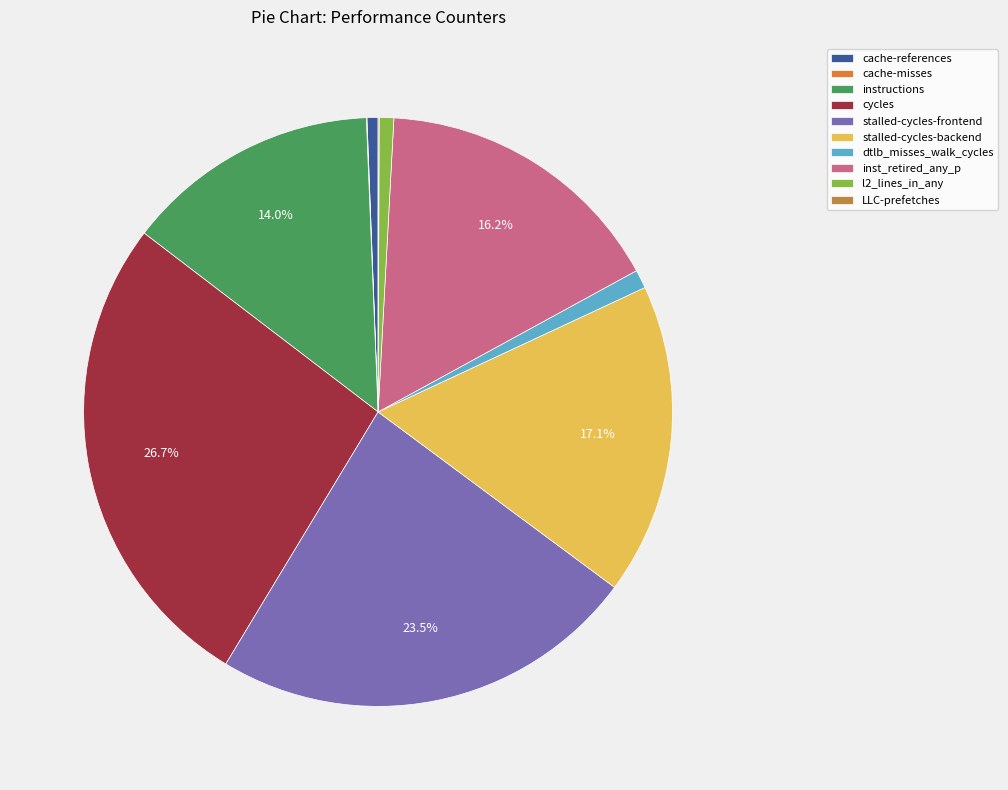

Which has a higher value, inst_retired_any_p or stalled-cycles-frontend?

stalled-cycles-frontend